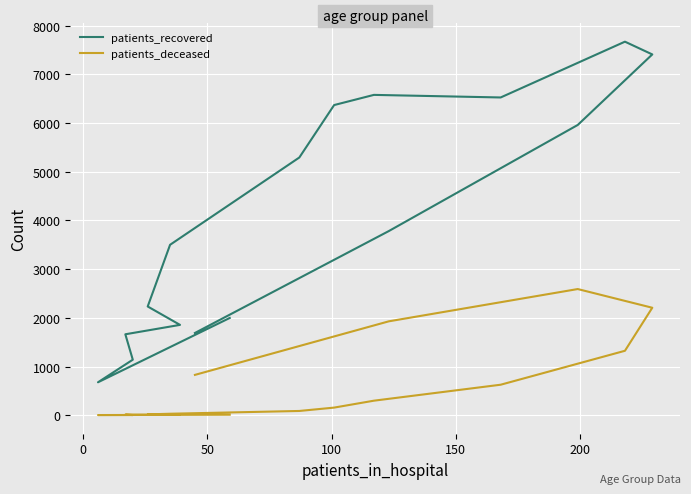

The value of patients_deceased at 50 is 3. True or false?

True